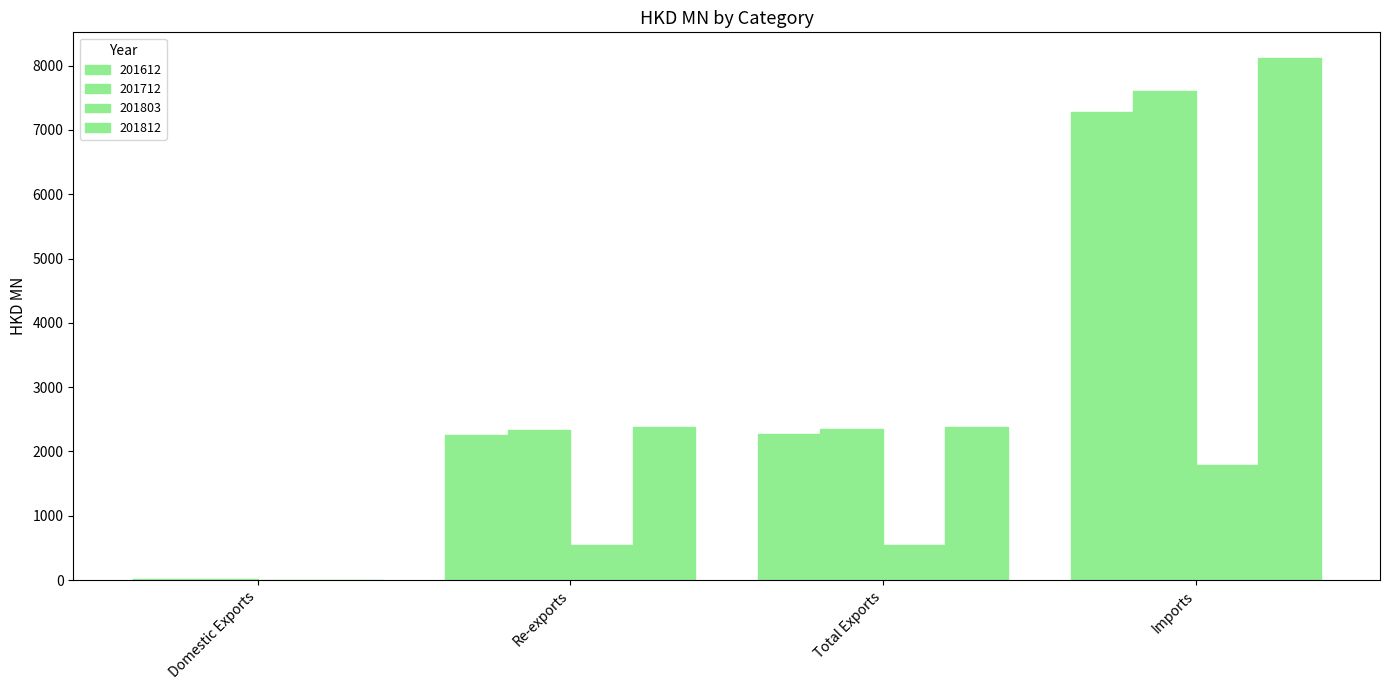

Where does the 201812 series first go above 2380?

Total Exports